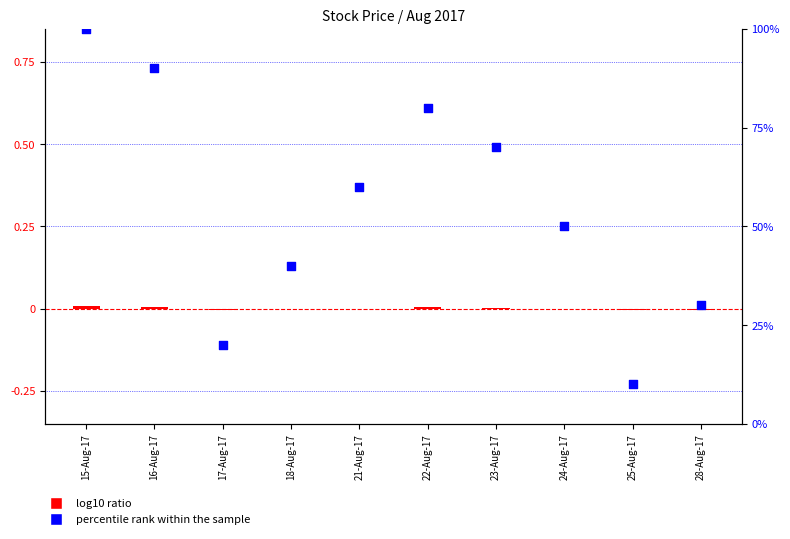

Is the value of log10 ratio at 22-Aug-17 greater than the value of percentile rank within the sample at 18-Aug-17?

No